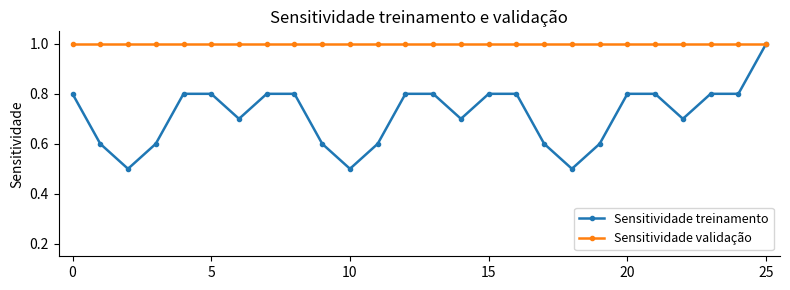

Which series has the widest spread of values?

Sensitividade treinamento